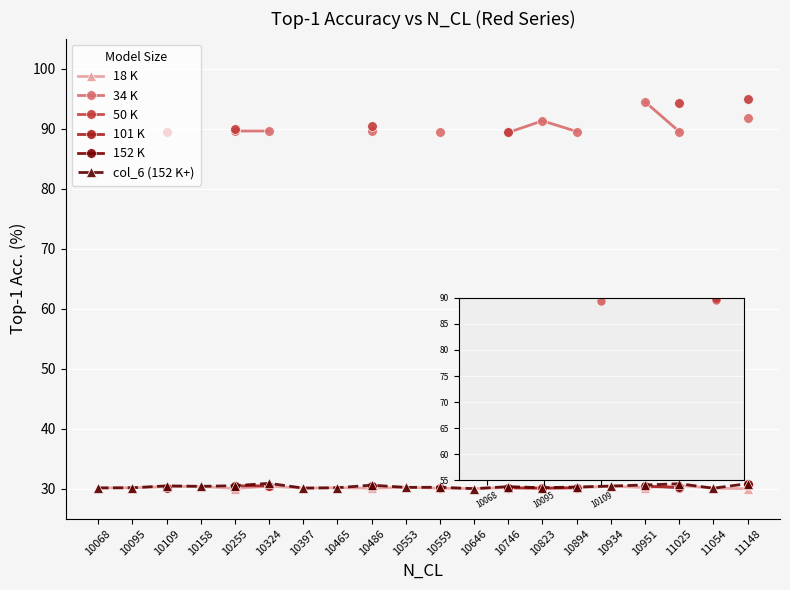

Which series changed the most between 10646 and 11025?

col_6 (152 K+)